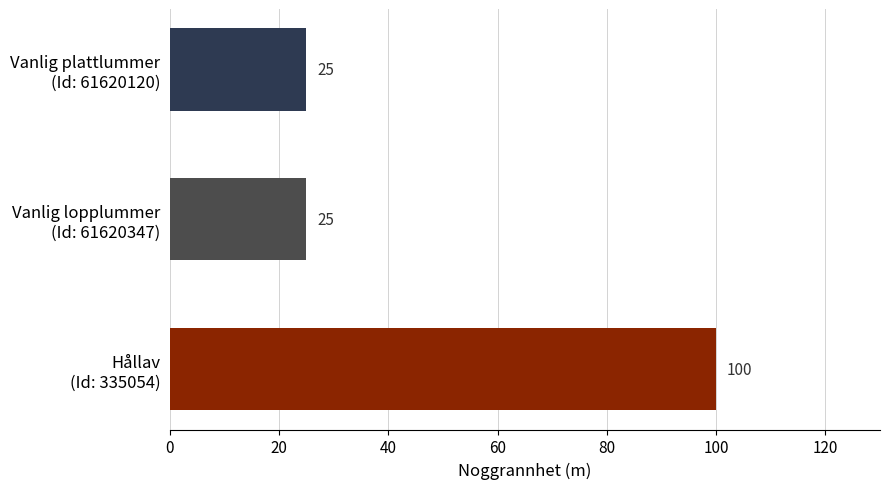

Reading bottom to top, list all the values displayed in this chart.

100	25	25